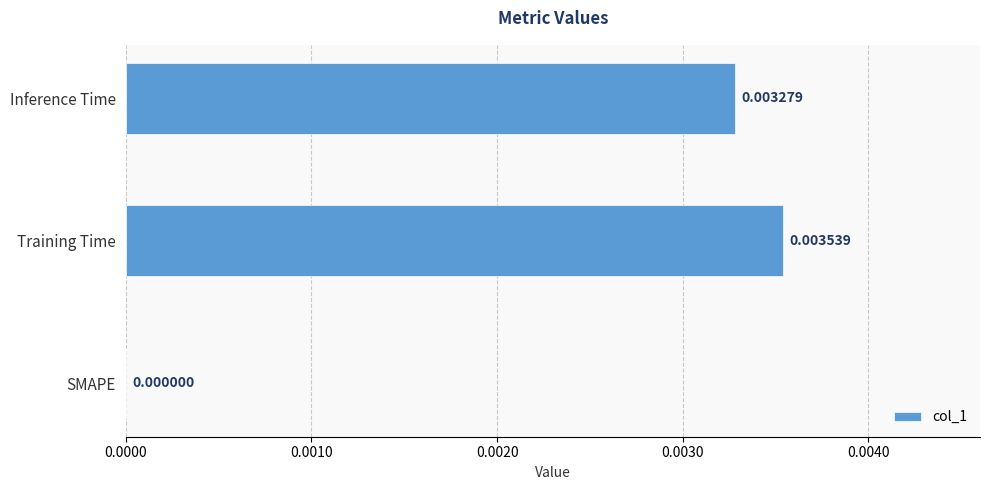

Which has a higher value, SMAPE or Inference Time?

Inference Time